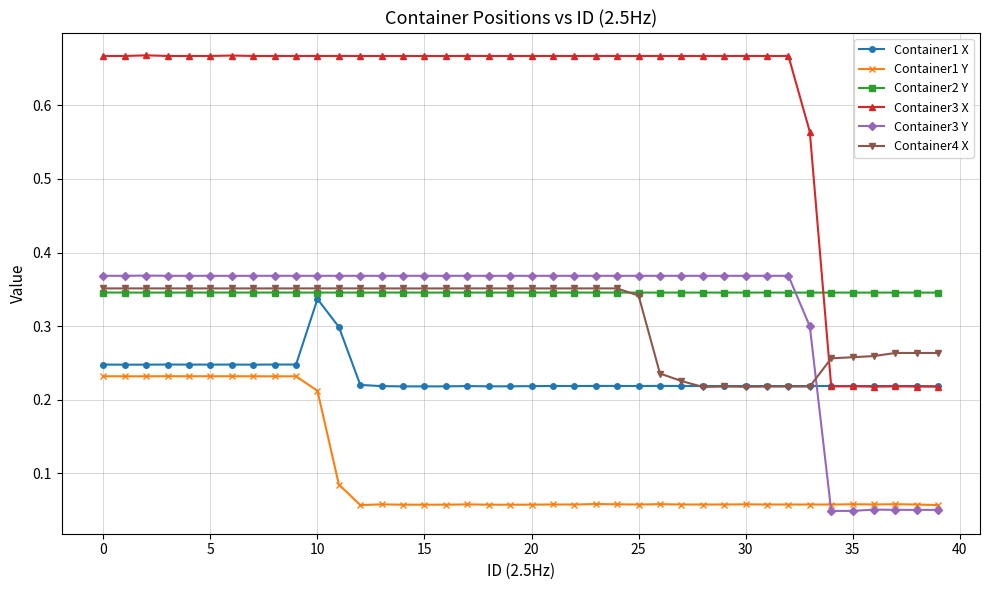

Which series has the largest range (max minus min)?

Container3 X